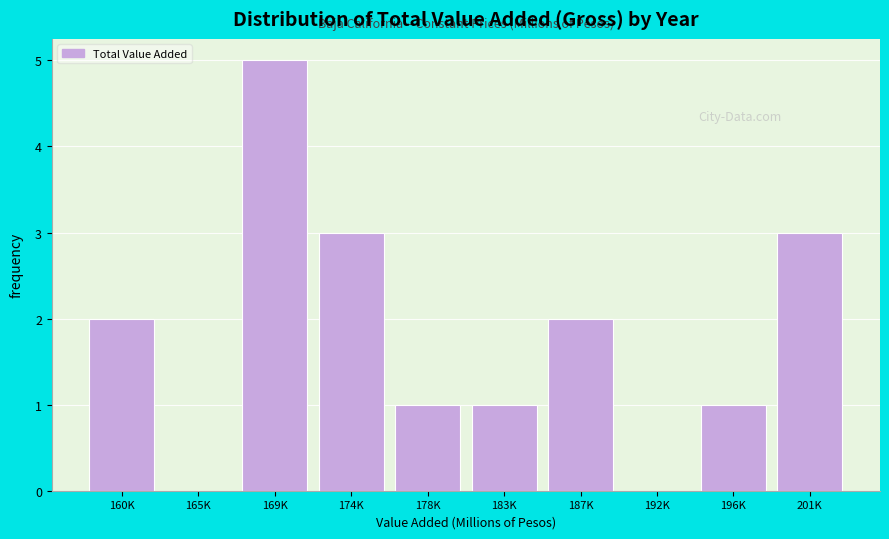

Reading right to left, list all the values displayed in this chart.

201K=3	196K=1	192K=0	187K=2	183K=1	178K=1	174K=3	169K=5	165K=0	160K=2